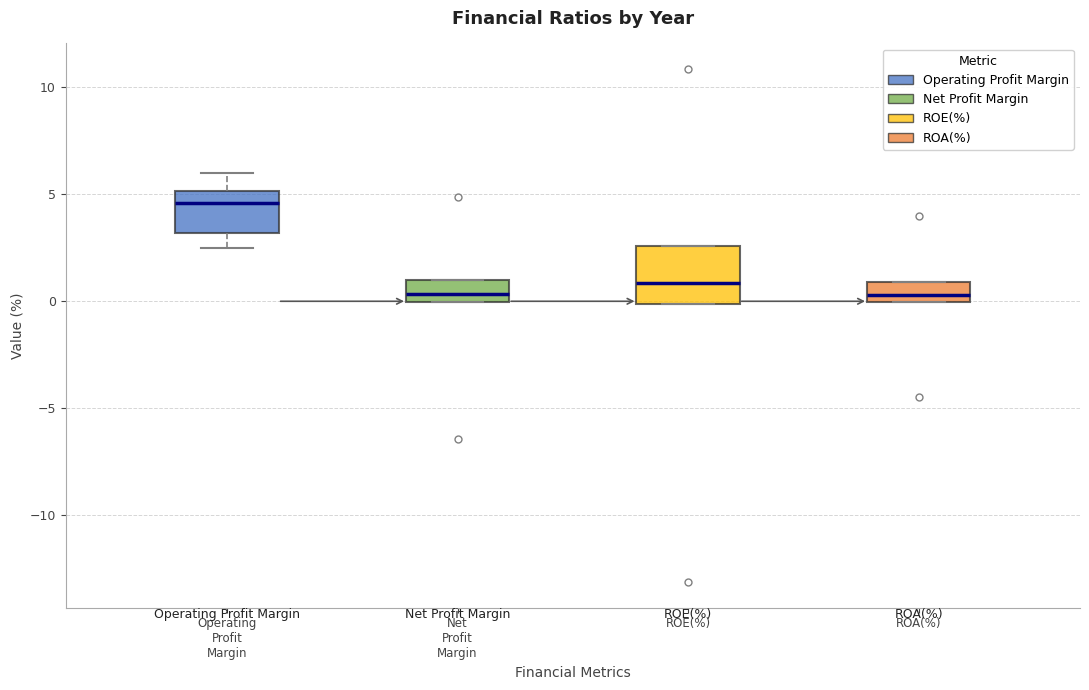

Which box has the highest median line?

Operating Profit Margin